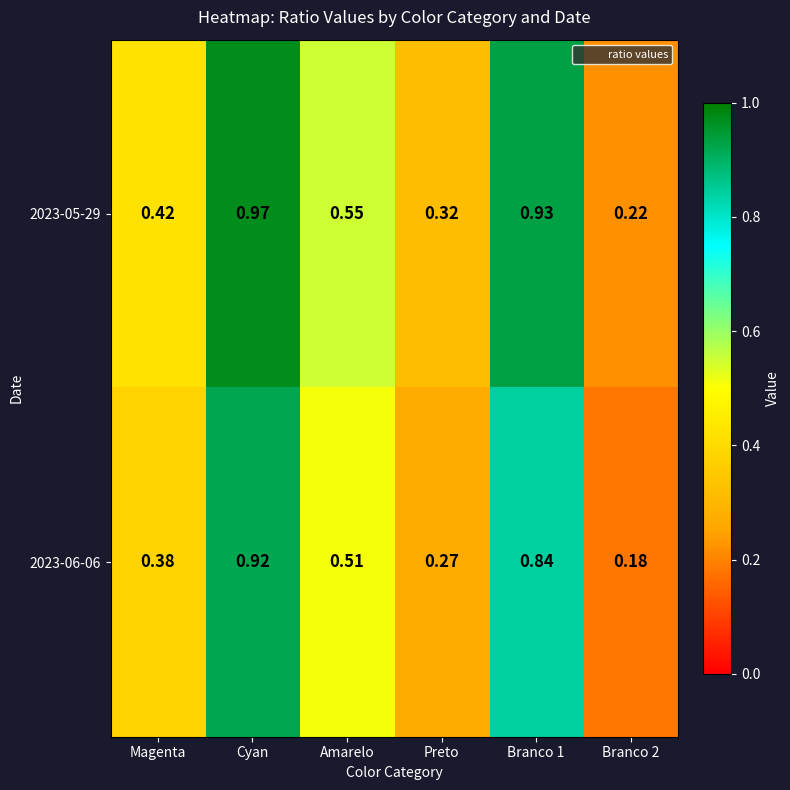

Which series changed the most between Amarelo and Preto?

2023-06-06